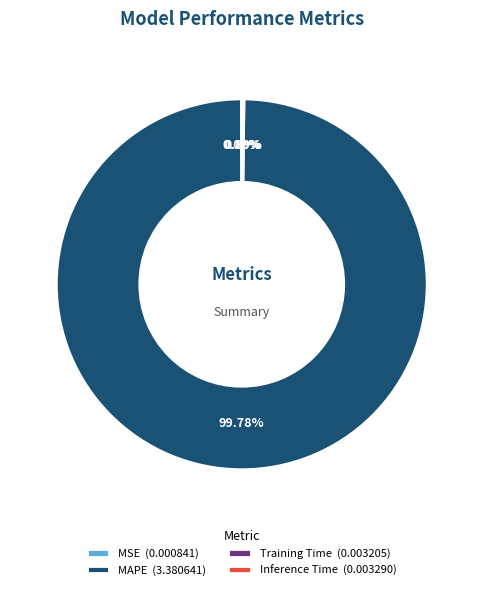

Which category has the biggest portion of the pie?

MAPE (3.380641)